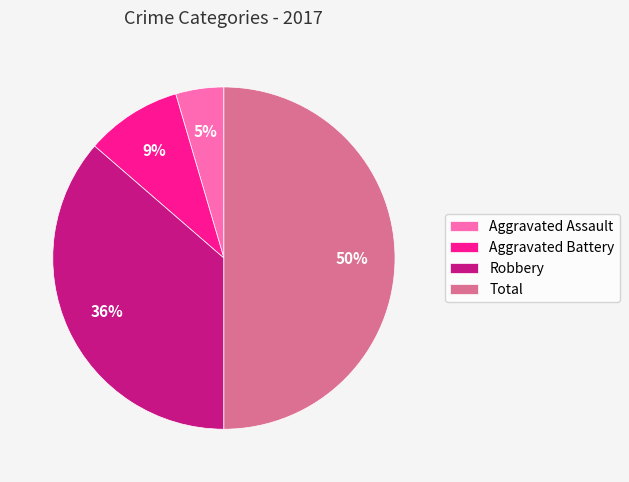

To the nearest percent, what percentage of the pie is Aggravated Assault?

5%